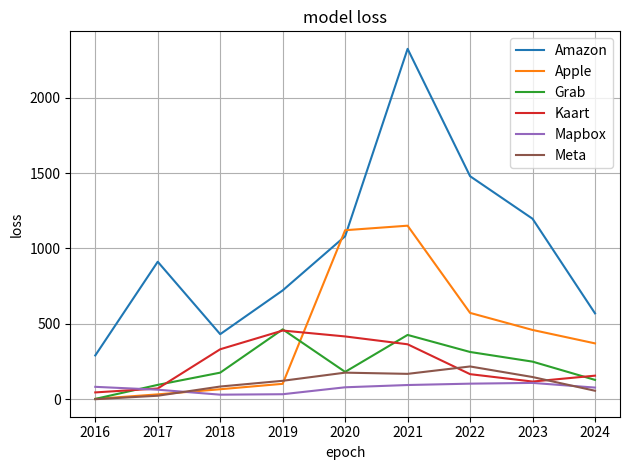

Is the value of Mapbox at 2023 greater than the value of Meta at 2023?

No